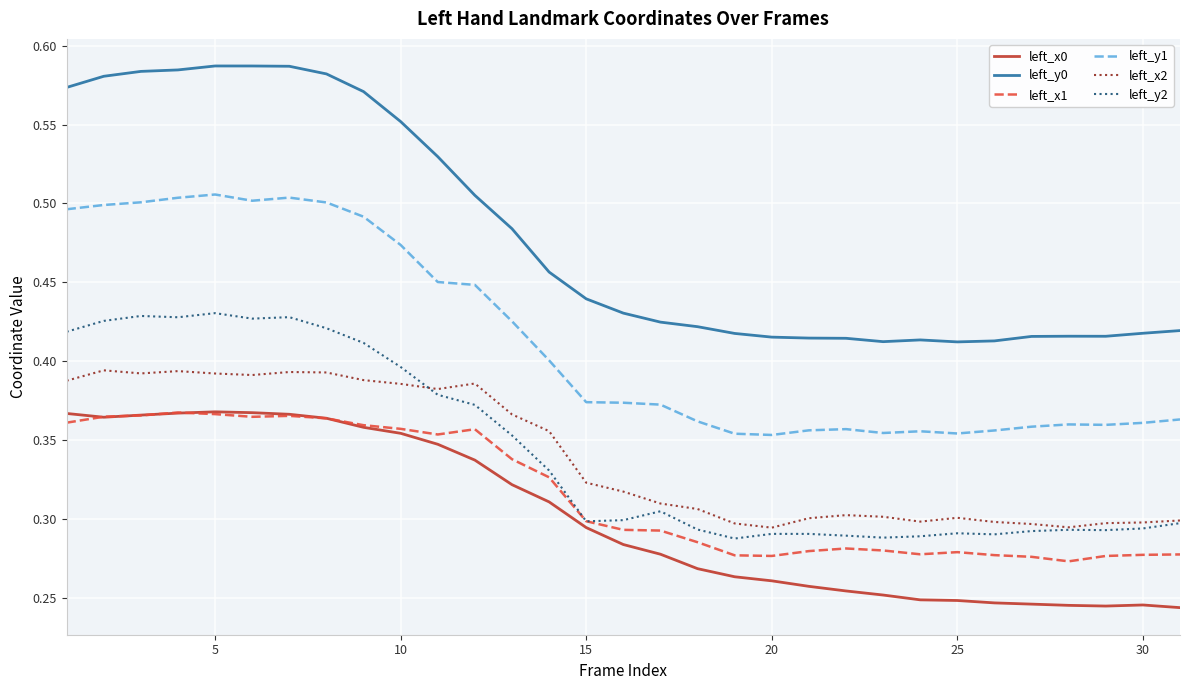

True or false: left_y1 and left_y0 intersect in this chart.

False